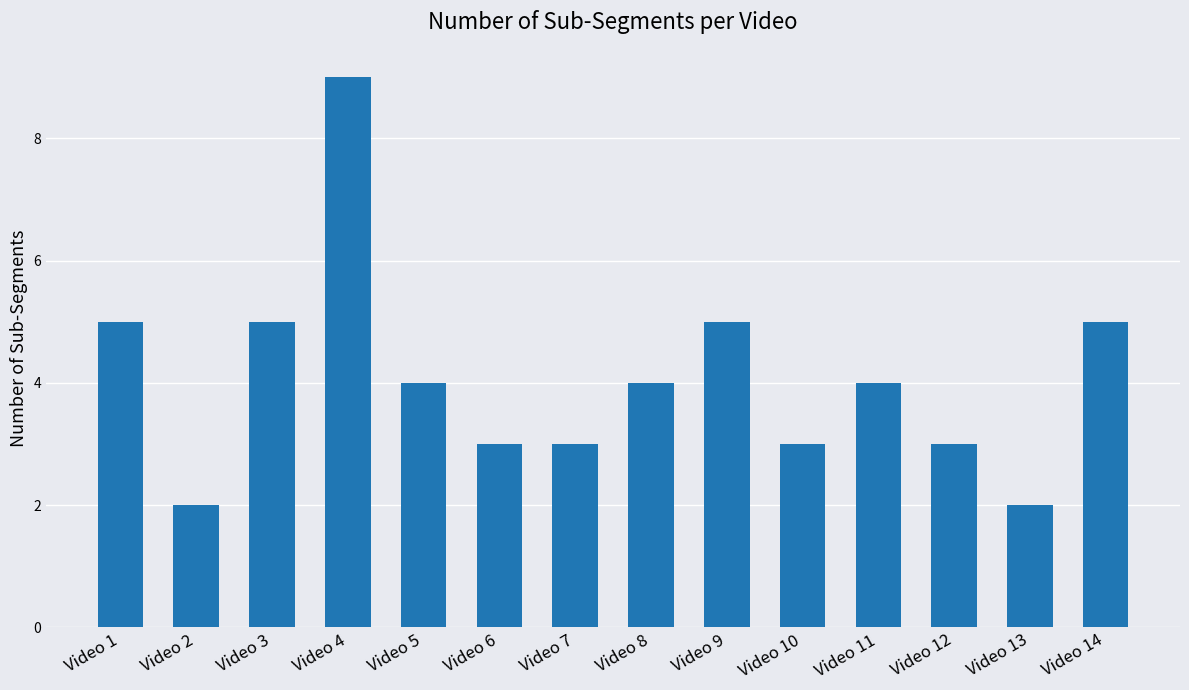

How many distinct data groups are displayed?

1